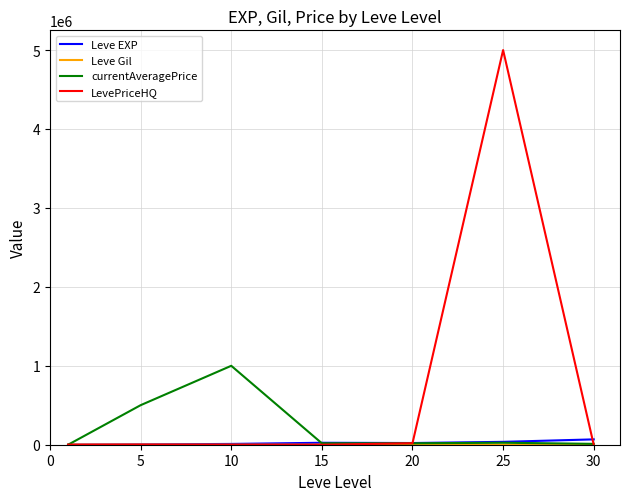

Which series has the widest spread of values?

LevePriceHQ